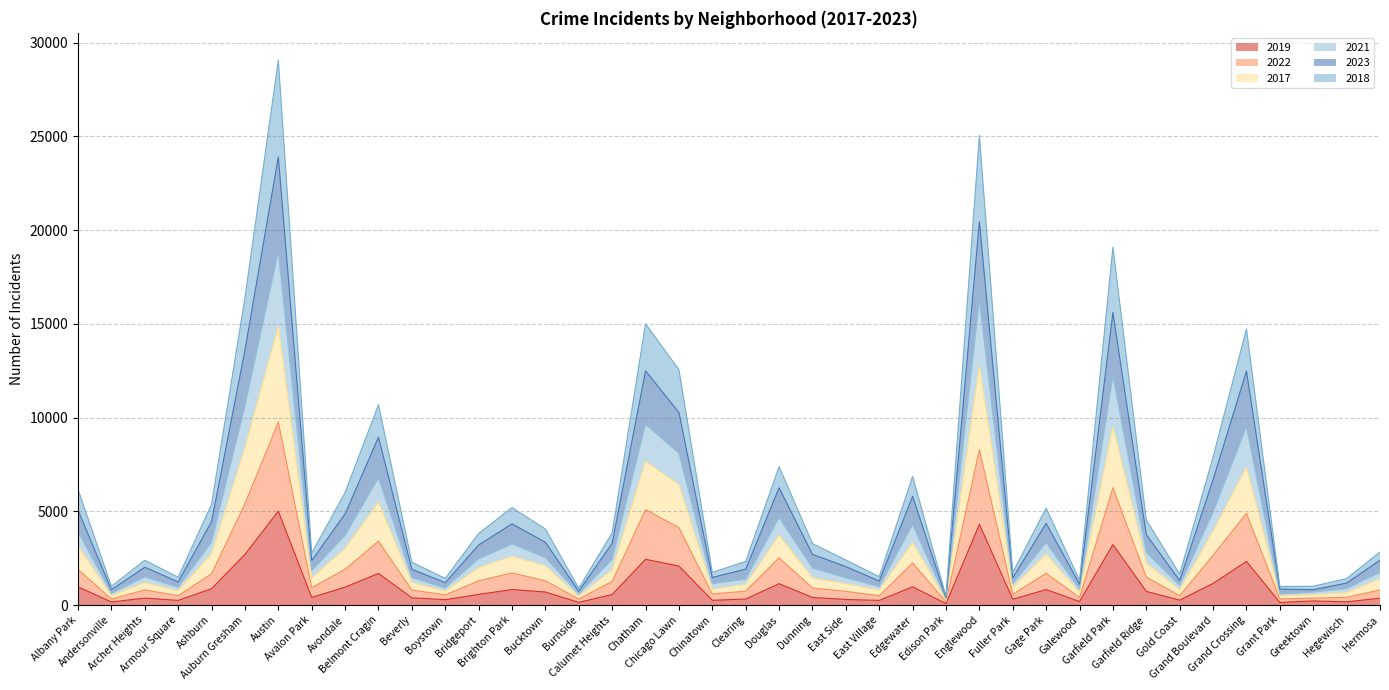

List the labels in order of 2023 value, smallest first.

Edison Park, Burnside, Andersonville, Greektown, Grant Park, Galewood, Hegewisch, Boystown, Armour Square, East Village, Gold Coast, Fuller Park, Chinatown, Beverly, Clearing, Archer Heights, East Side, Avalon Park, Hermosa, Dunning, Bridgeport, Calumet Heights, Bucktown, Garfield Ridge, Brighton Park, Gage Park, Ashburn, Avondale, Albany Park, Edgewater, Douglas, Grand Boulevard, Belmont Cragin, Chicago Lawn, Grand Crossing, Chatham, Auburn Gresham, Garfield Park, Englewood, Austin